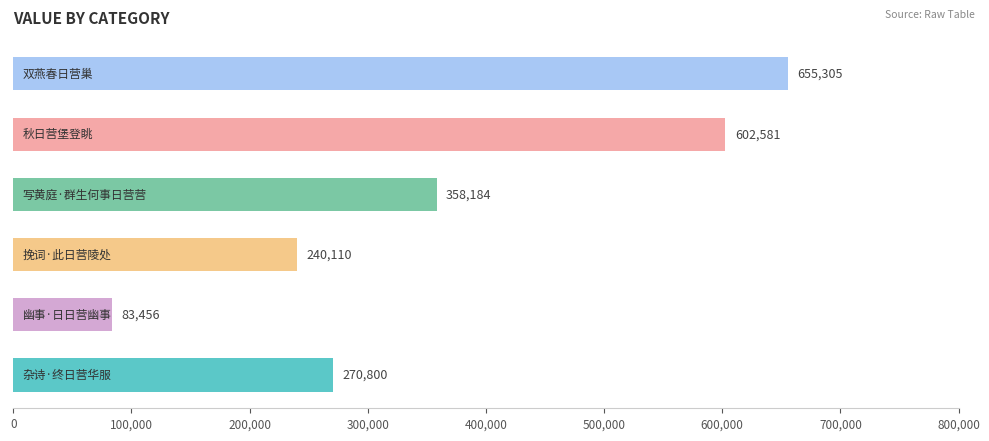

What is the smallest value displayed?

83456